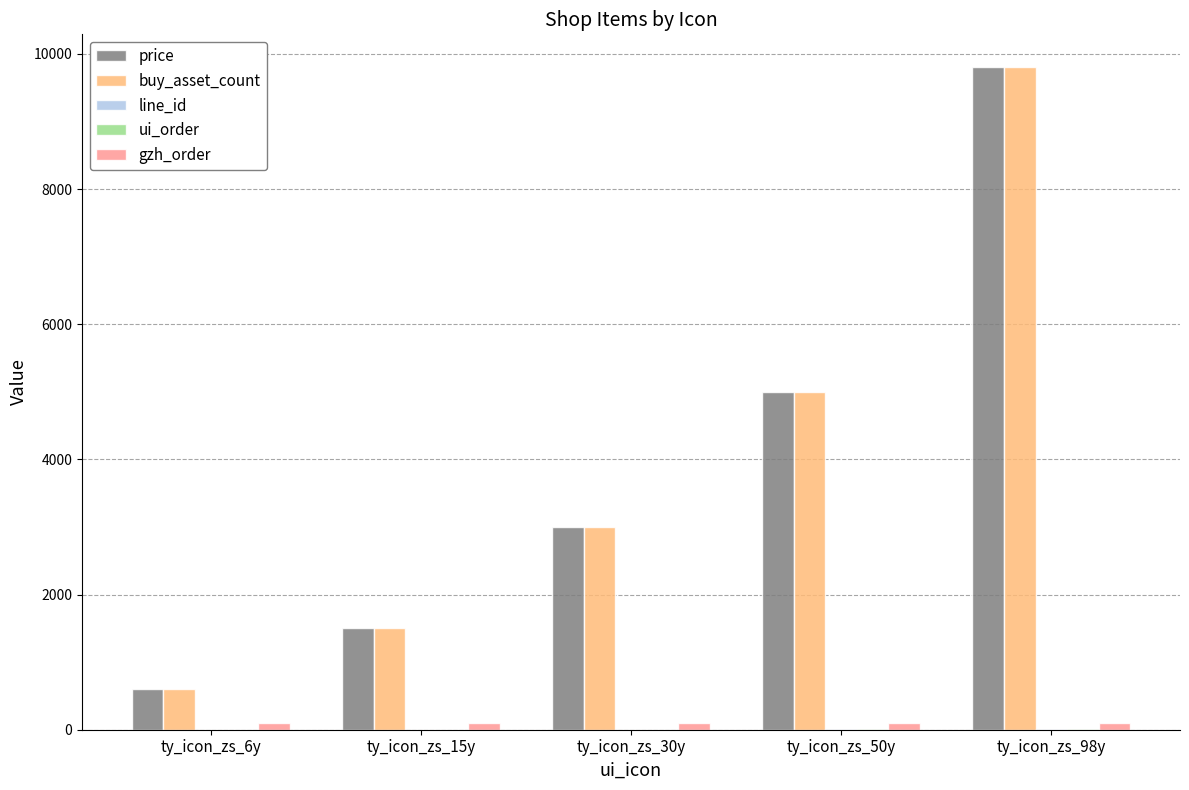

What is the sum of all buy_asset_count values?

19900